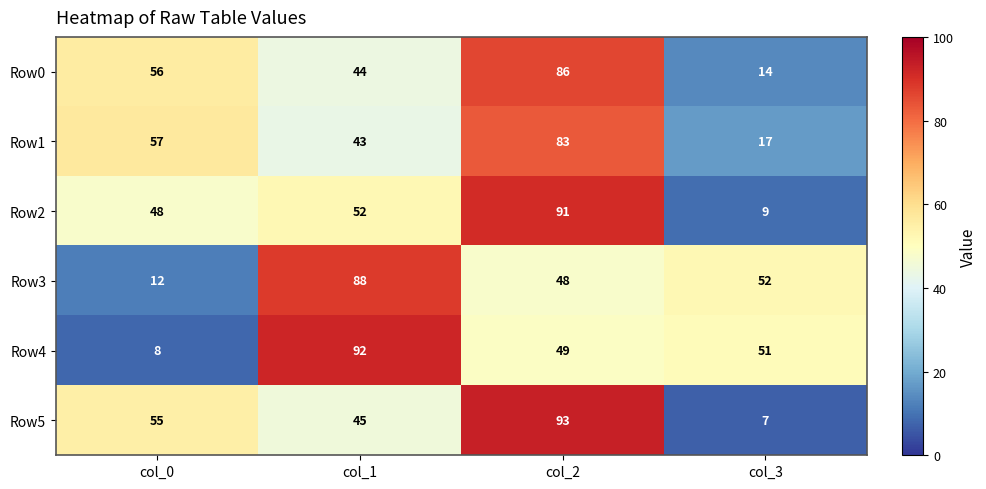

The value of Row0 at col_2 is 59. True or false?

False